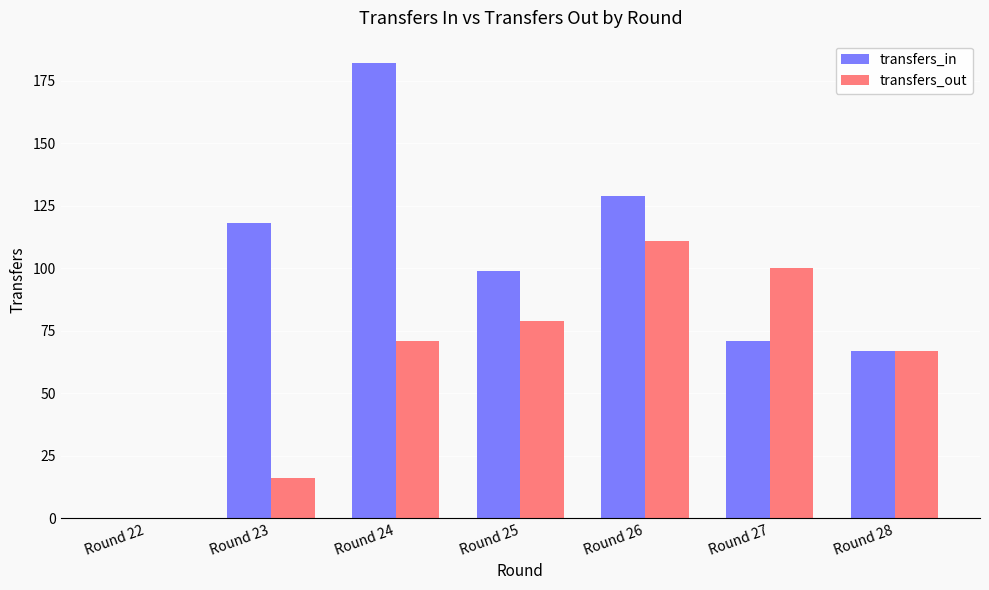

Count the number of categories in the chart.

7